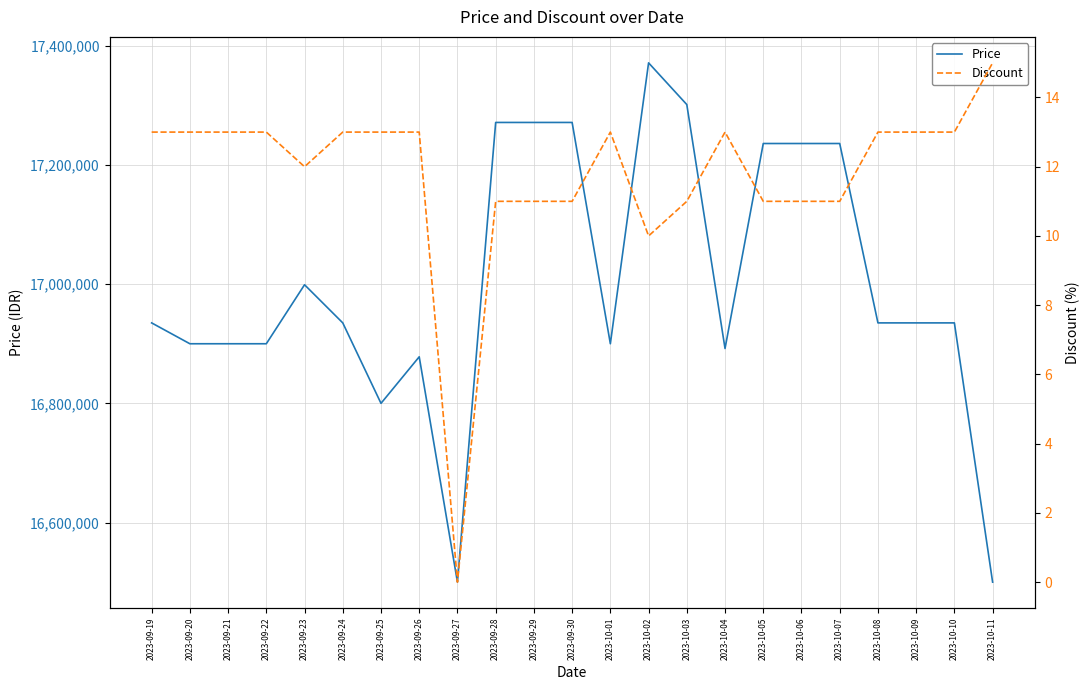

Reading right to left, transcribe all the data shown in this chart.

Price: 16500000	16935000	16935000	16935000	17236000	17236000	17236000	16892000	17301340	17371340	16900000	17271340	17271340	17271340	16500000	16878100	16800000	16935000	16999000	16900000	16900000	16900000	16935000
Discount: 15	13	13	13	11	11	11	13	11	10	13	11	11	11	0	13	13	13	12	13	13	13	13